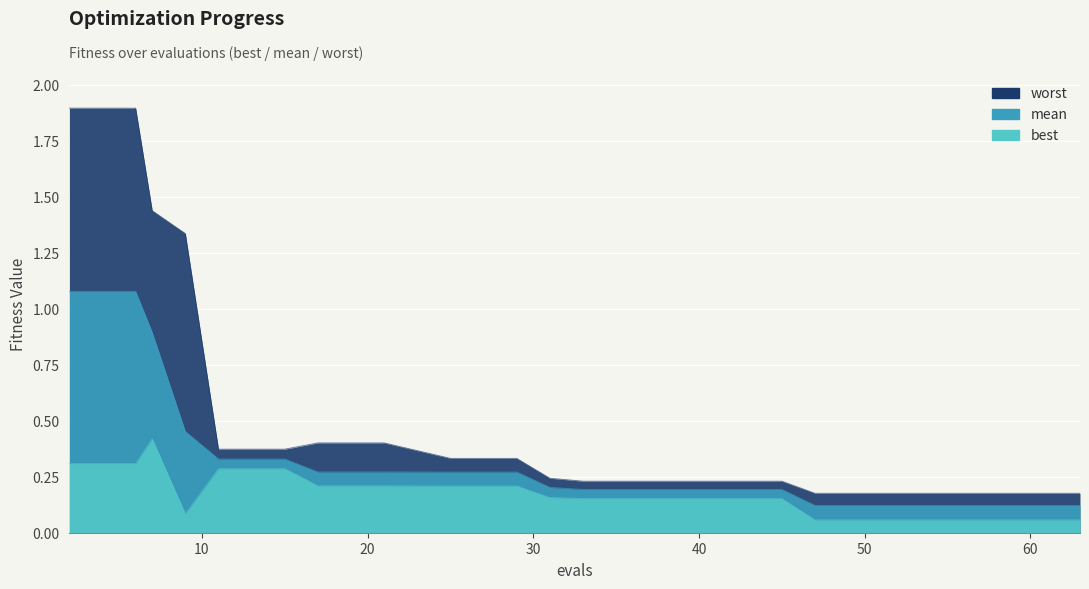

Which has a higher value, 55 or 9?

9